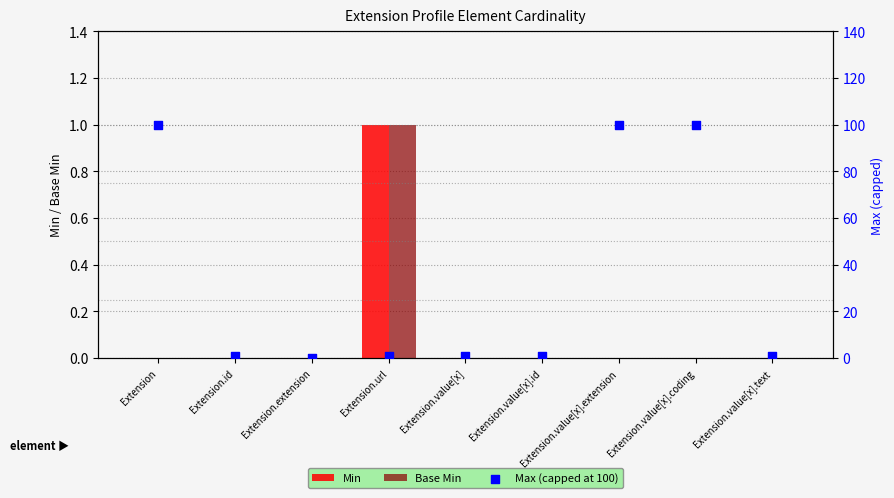

Which series has the largest total across all categories?

Max (capped at 100)